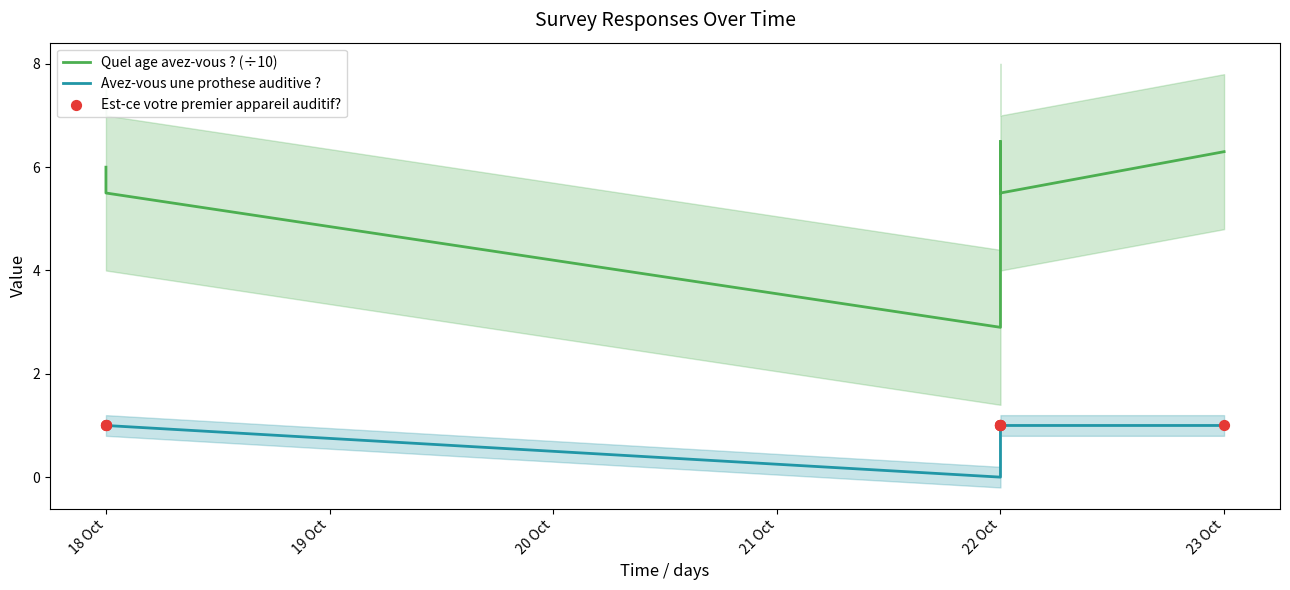

Which series reaches the maximum Y coordinate?

Quel age avez-vous ? (÷10)